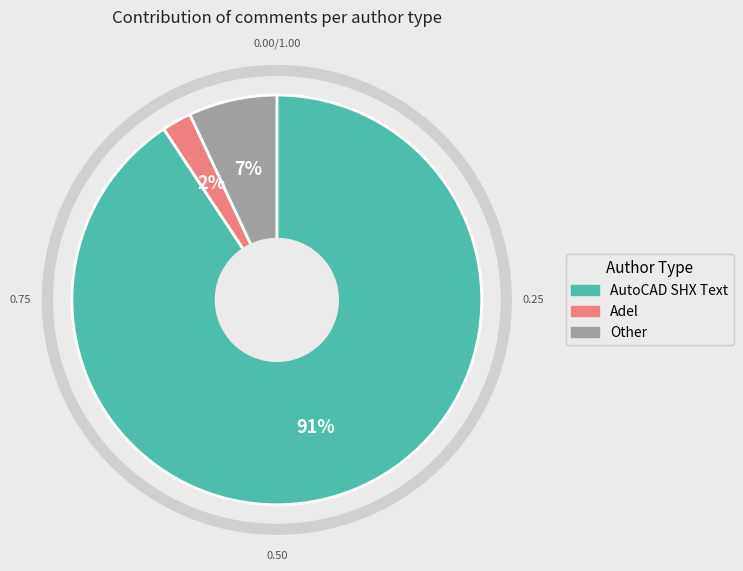

Is there a majority slice in this chart?

Yes